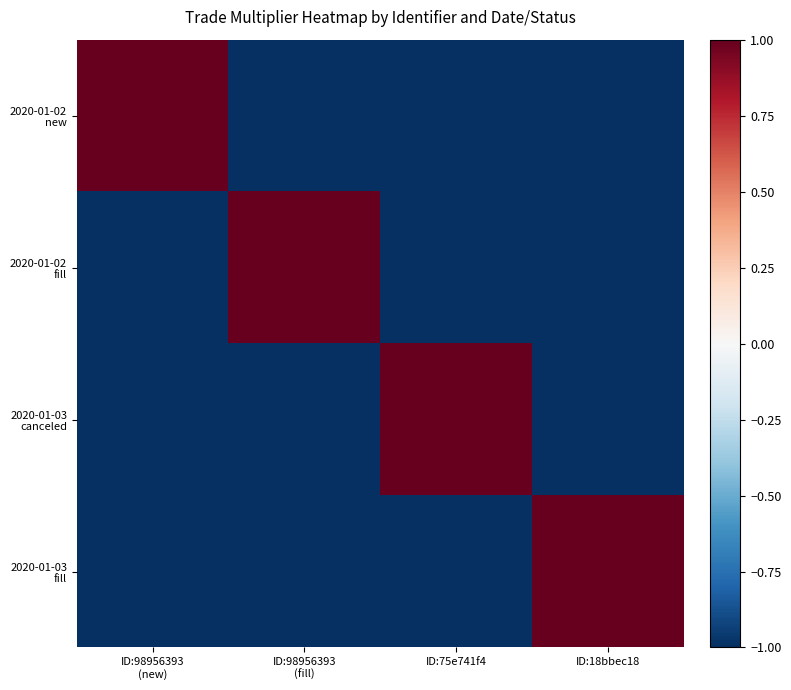

Which series has the largest total across all categories?

2020-01-02 new